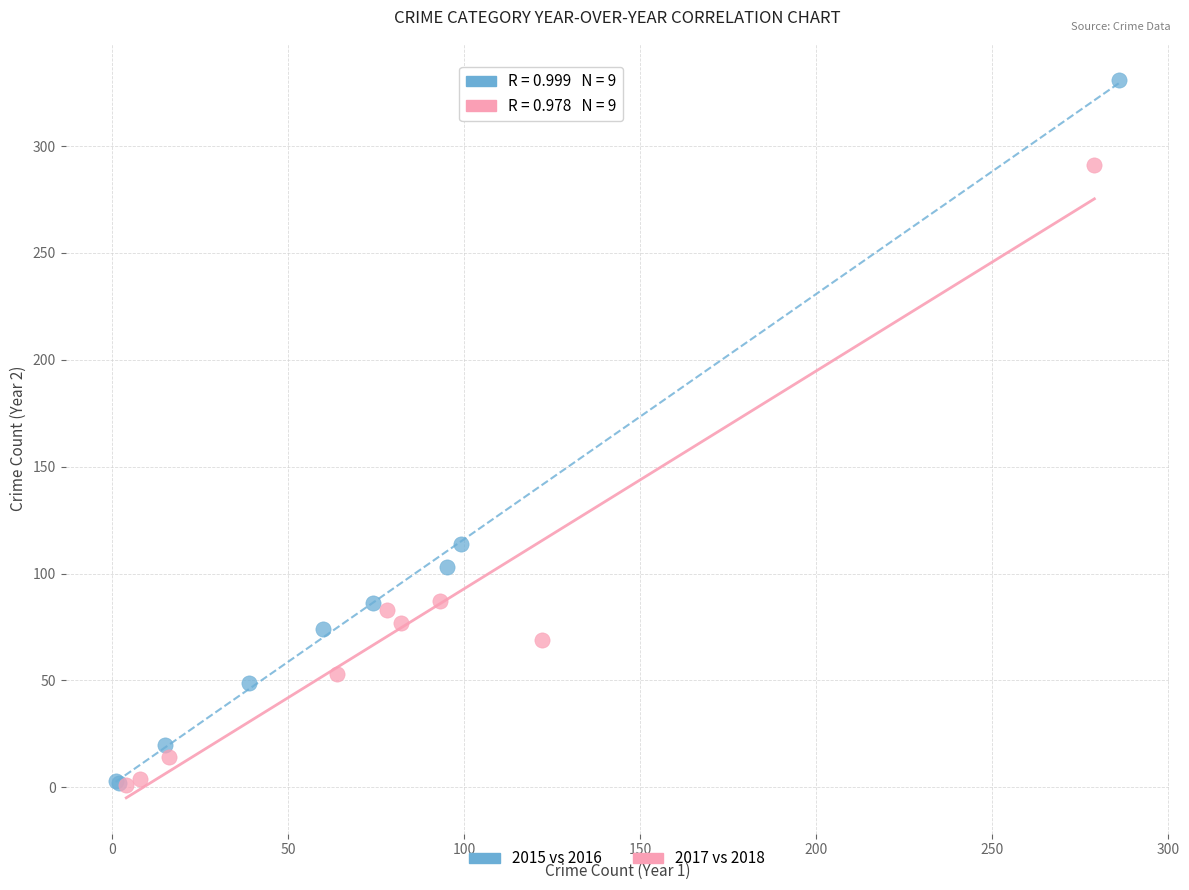

Which series contains the highest Y value?

2015 vs 2016